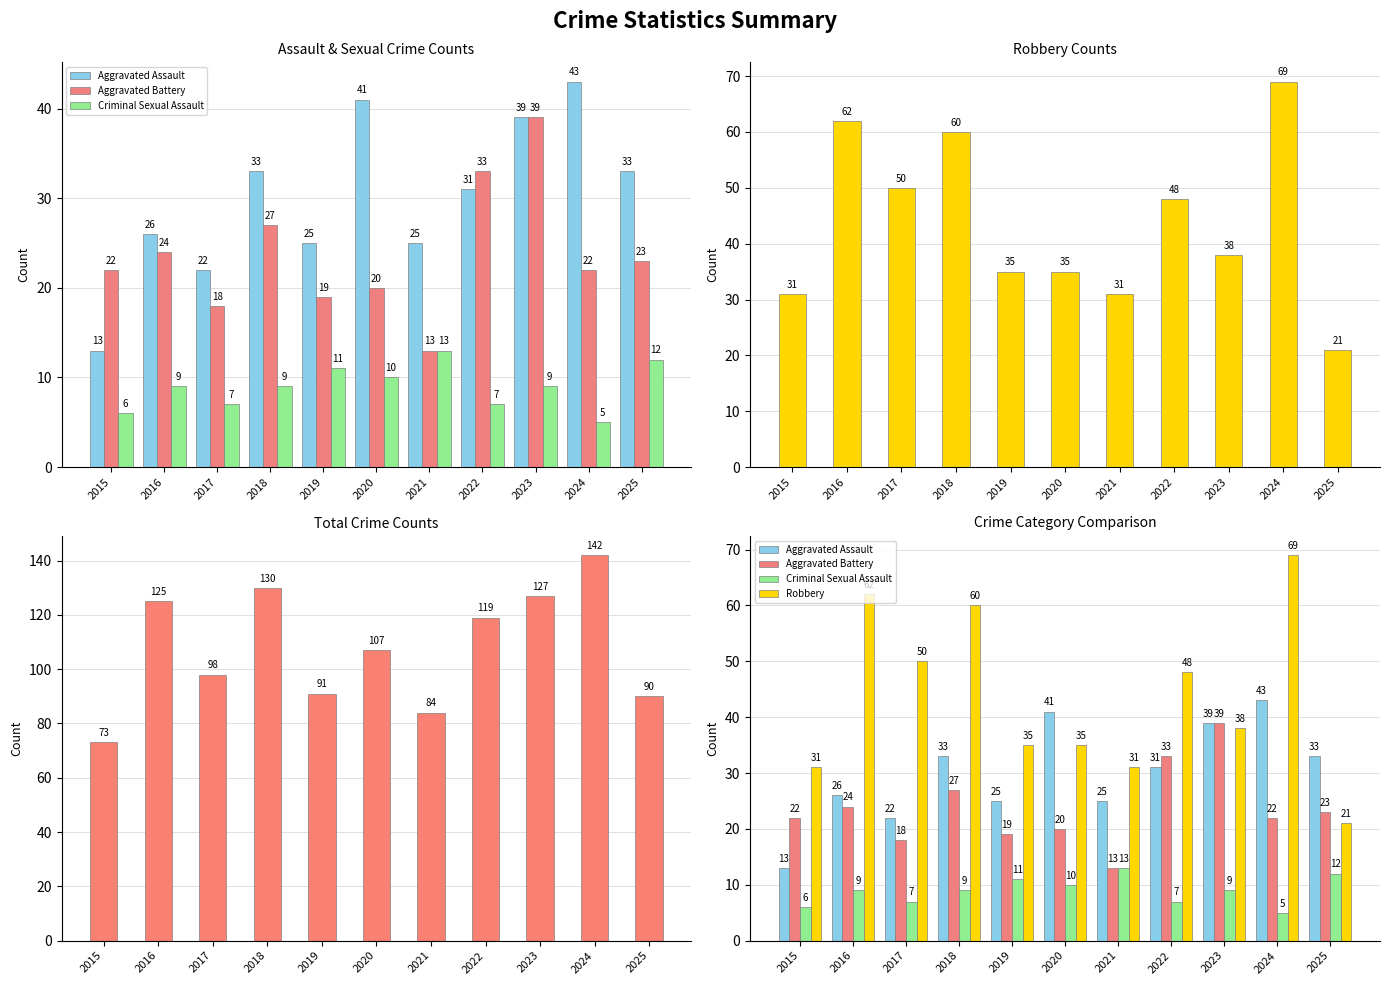

At which label does Criminal Sexual Assault first exceed 9?

2019